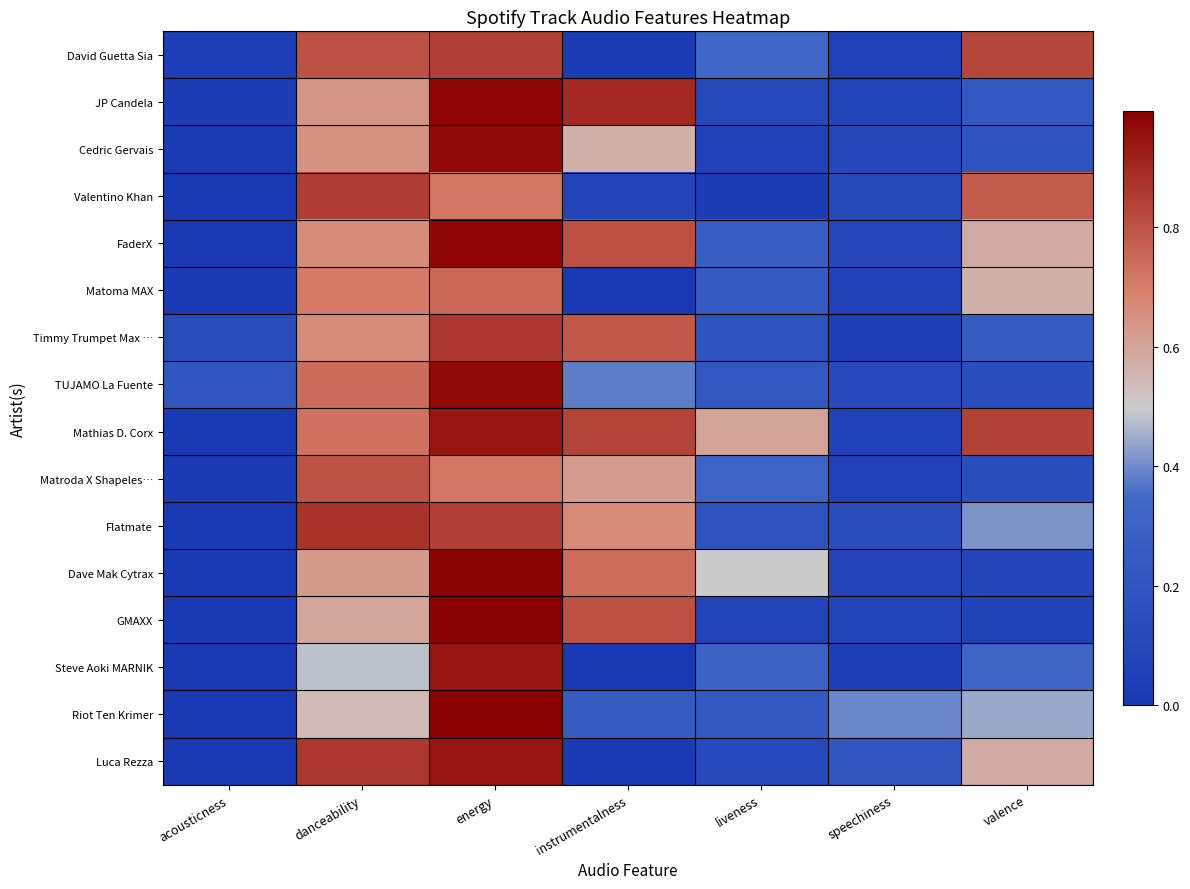

Reading left to right, list all the values displayed in this chart.

David Guetta Sia: acousticness=0.0	danceability=0.8	energy=0.8	instrumentalness=0.0	liveness=0.3	speechiness=0.1	valence=0.8
JP Candela: acousticness=0.0	danceability=0.6	energy=1.0	instrumentalness=0.9	liveness=0.1	speechiness=0.1	valence=0.2
Cedric Gervais: acousticness=0.0	danceability=0.6	energy=1.0	instrumentalness=0.6	liveness=0.1	speechiness=0.1	valence=0.2
Valentino Khan: acousticness=0.0	danceability=0.8	energy=0.7	instrumentalness=0.1	liveness=0.0	speechiness=0.1	valence=0.8
FaderX: acousticness=0.0	danceability=0.7	energy=1.0	instrumentalness=0.8	liveness=0.3	speechiness=0.1	valence=0.6
Matoma MAX: acousticness=0.0	danceability=0.7	energy=0.8	instrumentalness=0.0	liveness=0.3	speechiness=0.1	valence=0.6
Timmy Trumpet Max …: acousticness=0.1	danceability=0.7	energy=0.9	instrumentalness=0.8	liveness=0.2	speechiness=0.0	valence=0.3
TUJAMO La Fuente: acousticness=0.2	danceability=0.7	energy=1.0	instrumentalness=0.4	liveness=0.2	speechiness=0.1	valence=0.2
Mathias D. Corx: acousticness=0.0	danceability=0.7	energy=0.9	instrumentalness=0.8	liveness=0.6	speechiness=0.1	valence=0.8
Matroda X Shapeles…: acousticness=0.0	danceability=0.8	energy=0.7	instrumentalness=0.6	liveness=0.3	speechiness=0.1	valence=0.2
Flatmate: acousticness=0.0	danceability=0.9	energy=0.8	instrumentalness=0.7	liveness=0.2	speechiness=0.1	valence=0.4
Dave Mak Cytrax: acousticness=0.0	danceability=0.6	energy=1.0	instrumentalness=0.7	liveness=0.5	speechiness=0.1	valence=0.1
GMAXX: acousticness=0.0	danceability=0.6	energy=1.0	instrumentalness=0.8	liveness=0.1	speechiness=0.1	valence=0.1
Steve Aoki MARNIK: acousticness=0.0	danceability=0.5	energy=0.9	instrumentalness=0.0	liveness=0.3	speechiness=0.0	valence=0.3
Riot Ten Krimer: acousticness=0.0	danceability=0.5	energy=1.0	instrumentalness=0.3	liveness=0.2	speechiness=0.4	valence=0.4
Luca Rezza: acousticness=0.0	danceability=0.9	energy=0.9	instrumentalness=0.0	liveness=0.1	speechiness=0.2	valence=0.6